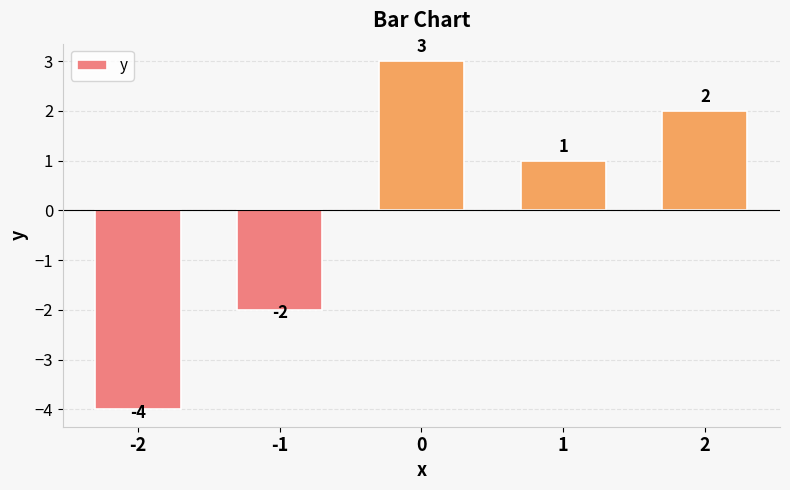

Count the number of data series in this chart.

1